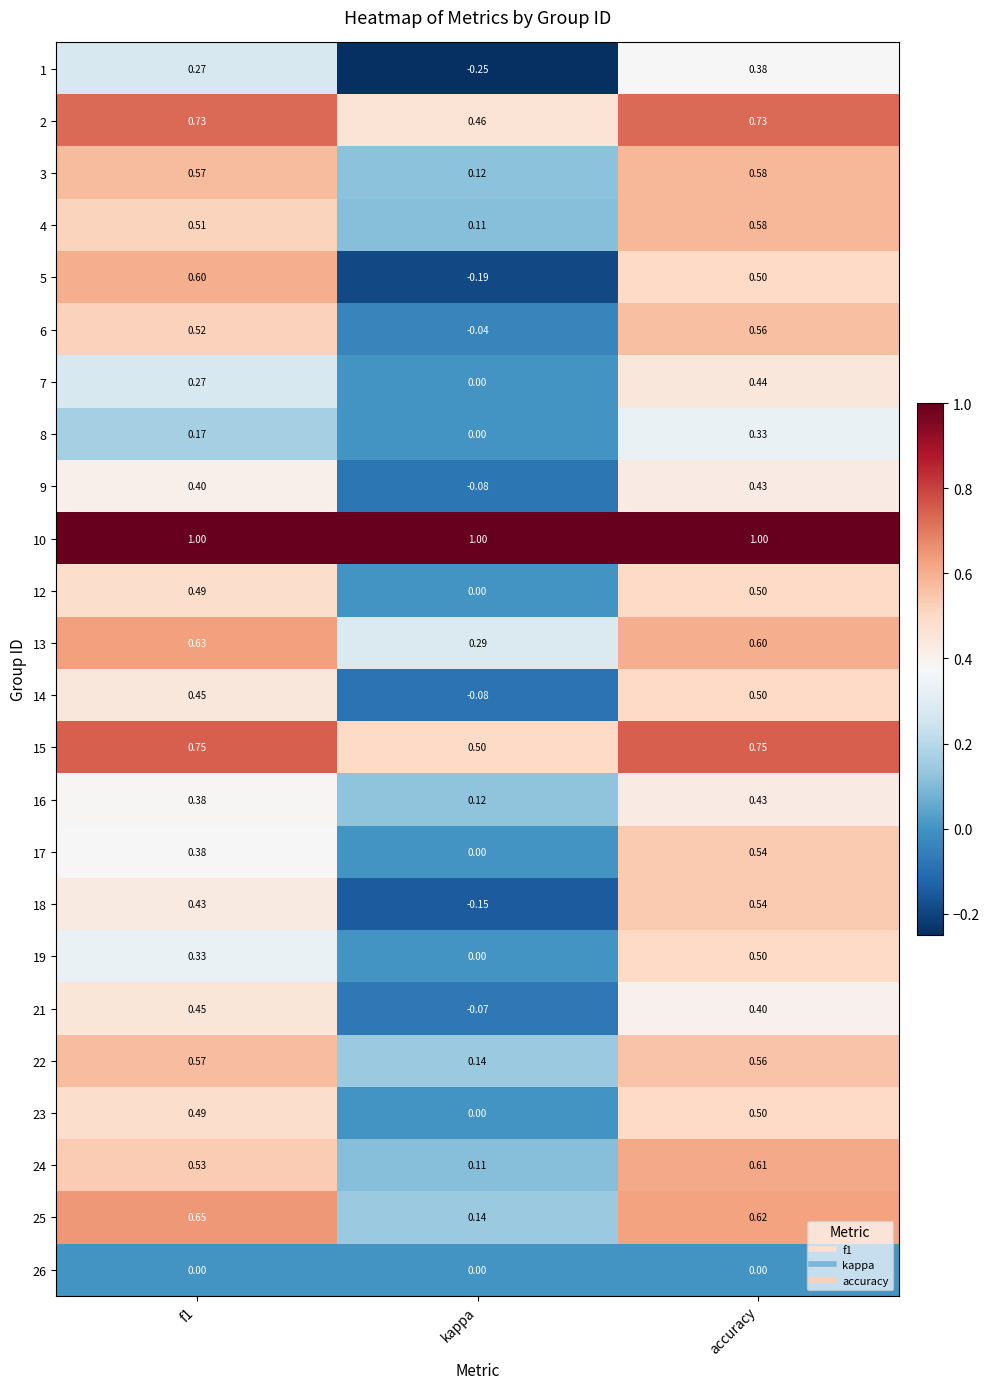

Is the value of 24 at kappa greater than the value of 9 at f1?

No